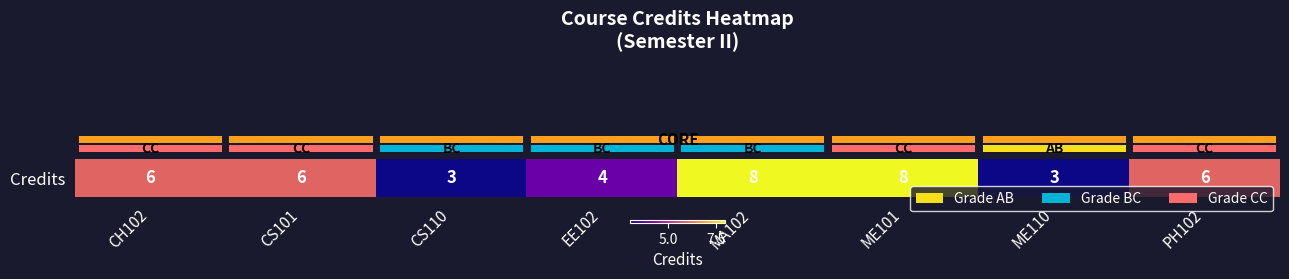

Is it true that the value at PH102 is 6?

True